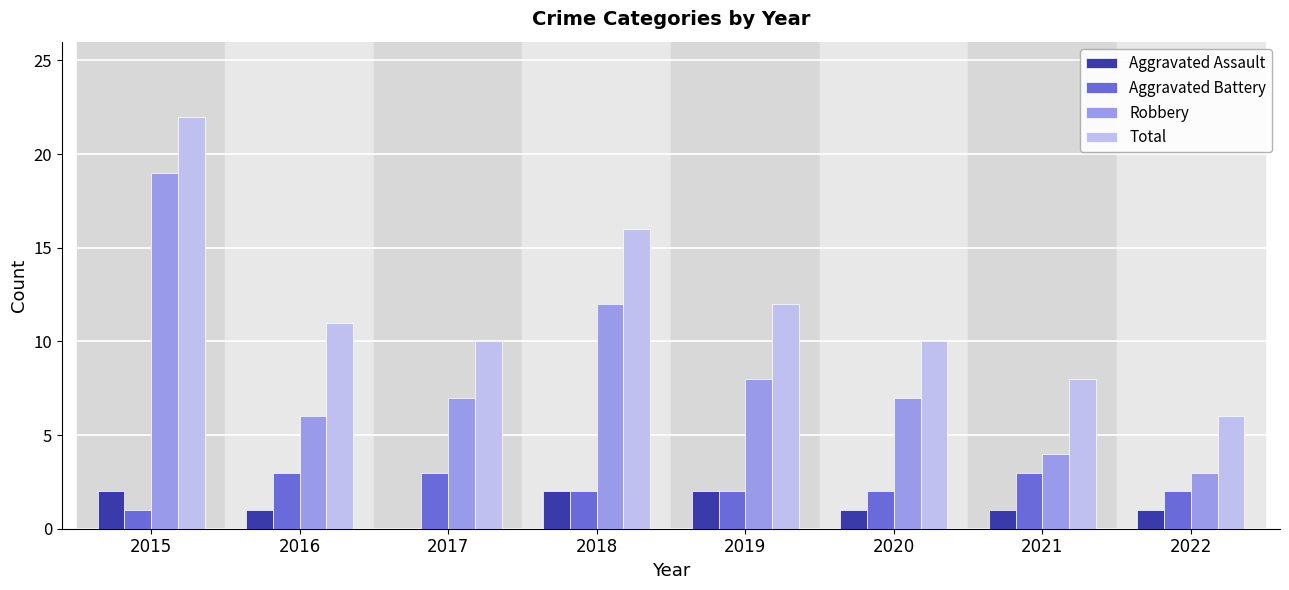

Reading right to left, transcribe all the data shown in this chart.

Aggravated Assault: 1	1	1	2	2	0	1	2
Aggravated Battery: 2	3	2	2	2	3	3	1
Robbery: 3	4	7	8	12	7	6	19
Total: 6	8	10	12	16	10	11	22